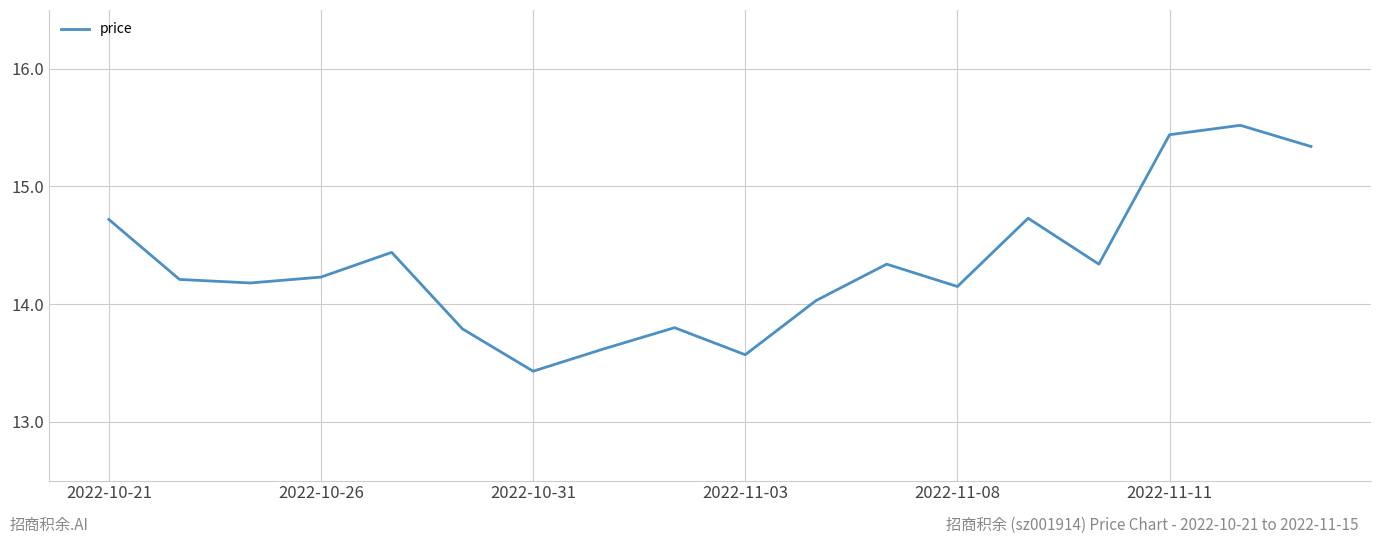

What is the minimum value shown in the chart?

13.4